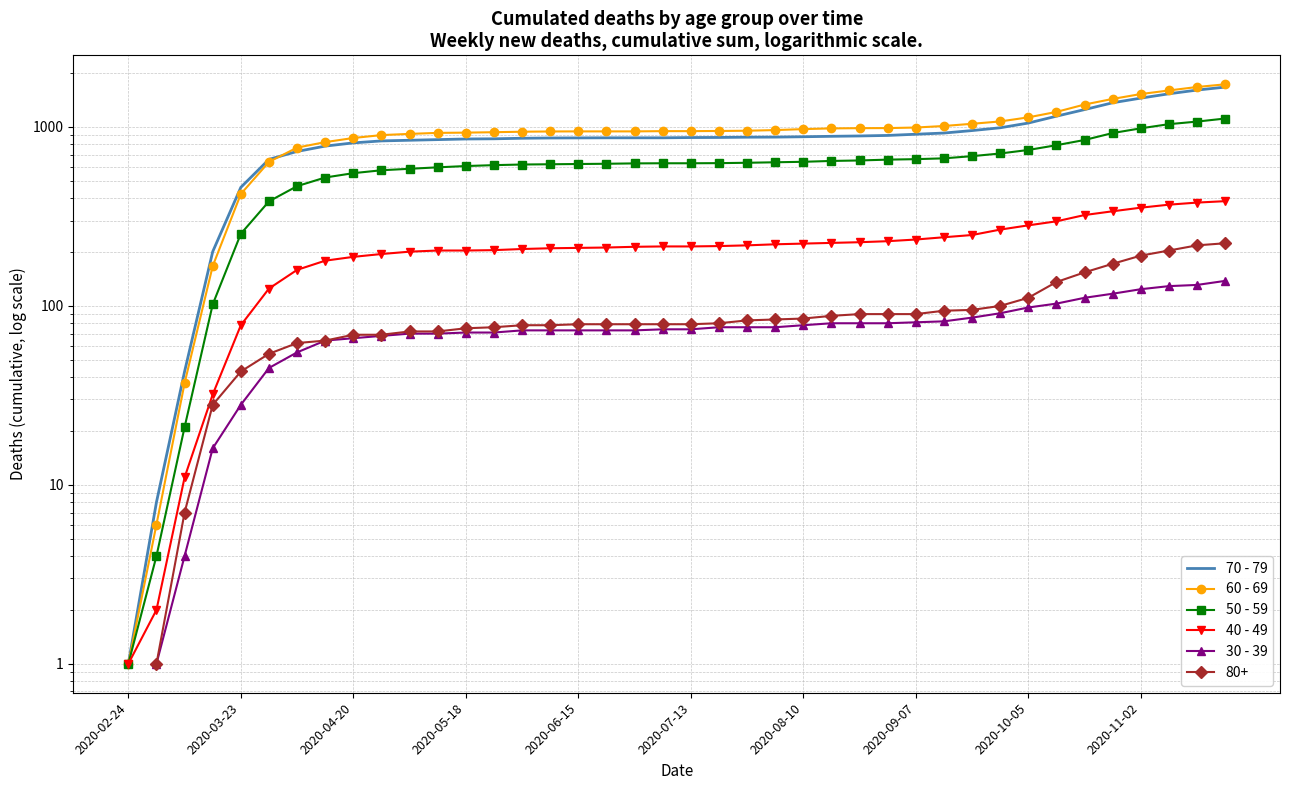

True or false: 60 - 69 has more than 2 interior local peaks.

False